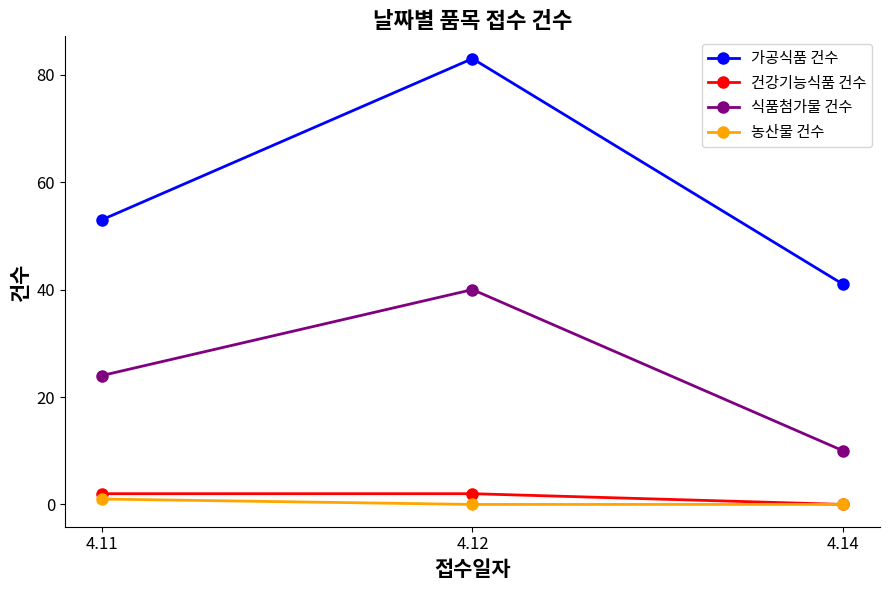

Reading left to right, what are all the values shown in this chart?

가공식품 건수: 53	83	41
건강기능식품 건수: 2	2	0
식품첨가물 건수: 24	40	10
농산물 건수: 1	0	0